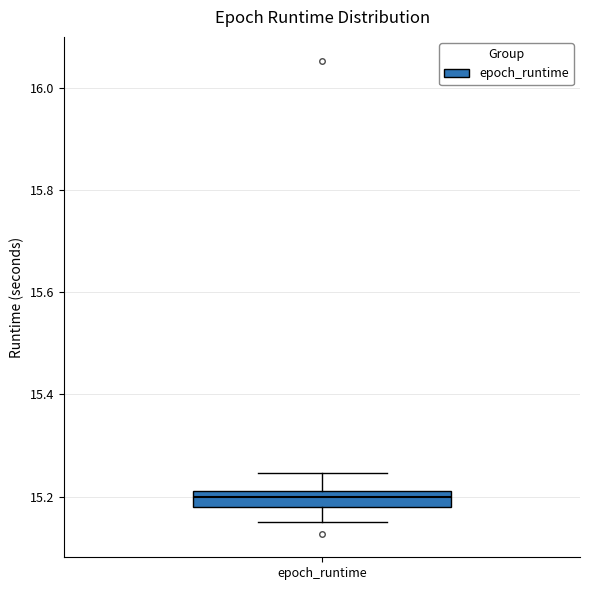

Transcribe this box plot: give where the median line is, the range the box spans, and where the two whiskers end, as read against the y-axis. The values are not printed on the chart, so give them approximately, as read against the axis.

median 15.20, box 15.18 to 15.22, whiskers 15.16 to 15.24